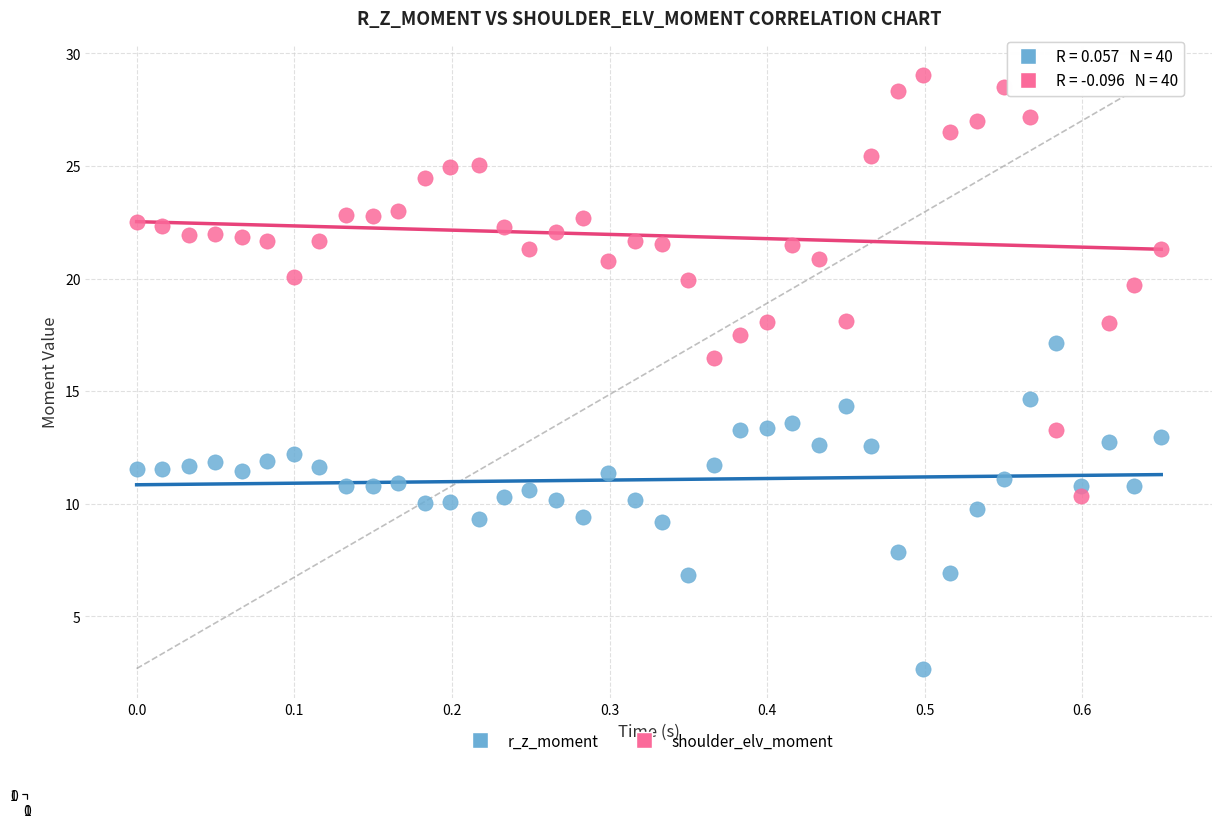

Which series has the widest spread of Y values?

shoulder_elv_moment